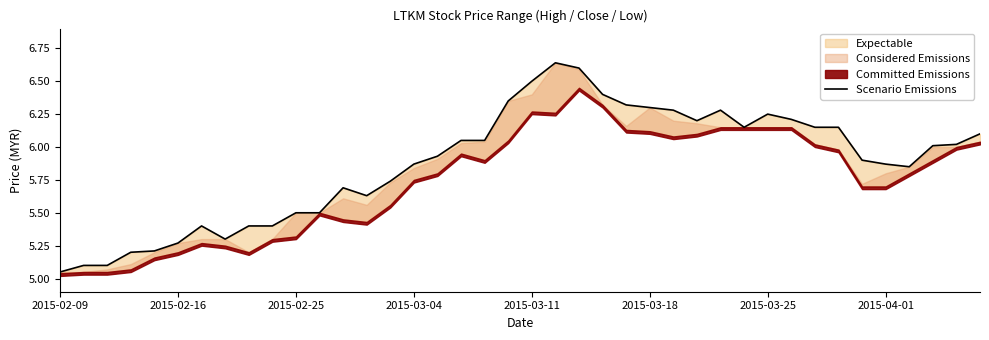

What is the minimum value shown in the chart?

5.0